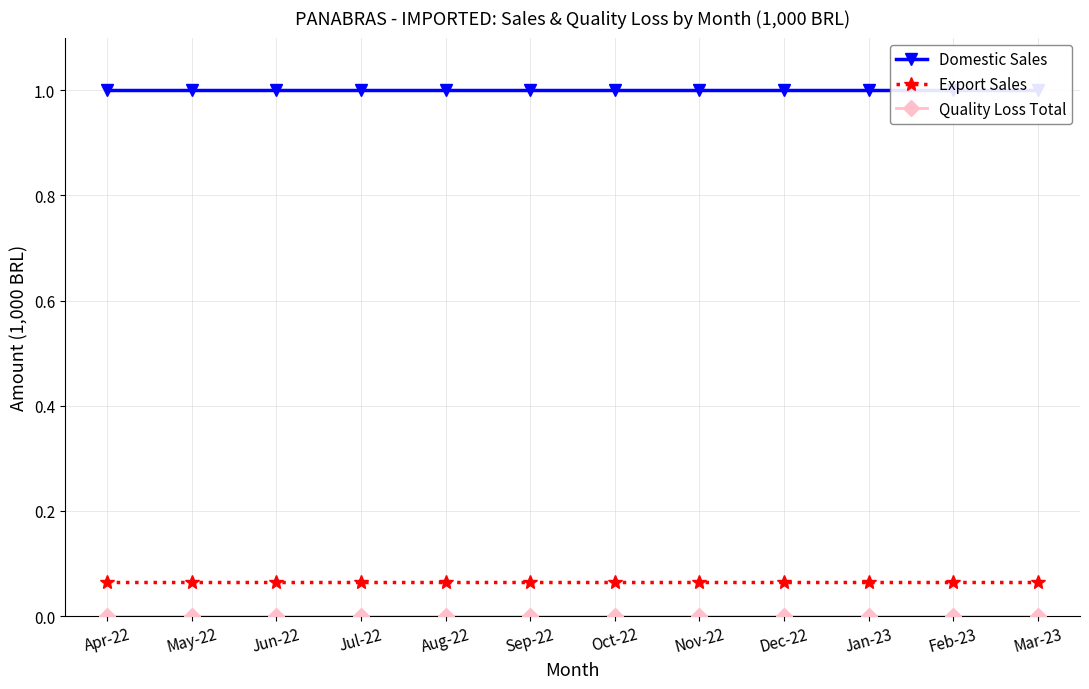

Which has a higher value, Feb-23 or Aug-22?

Feb-23